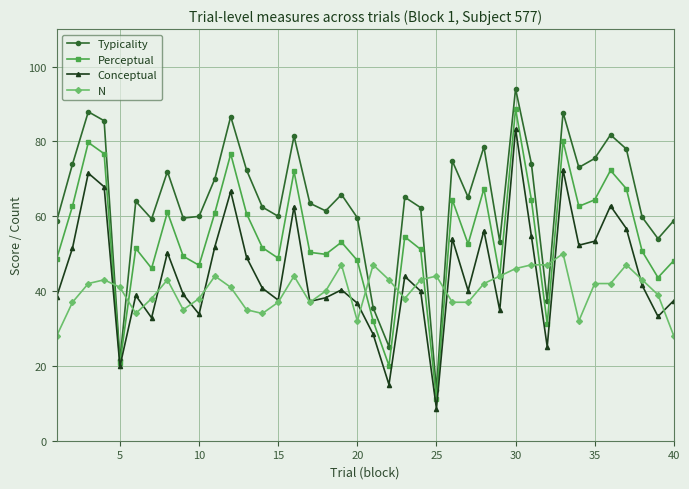

Which series has the largest total across all categories?

Typicality